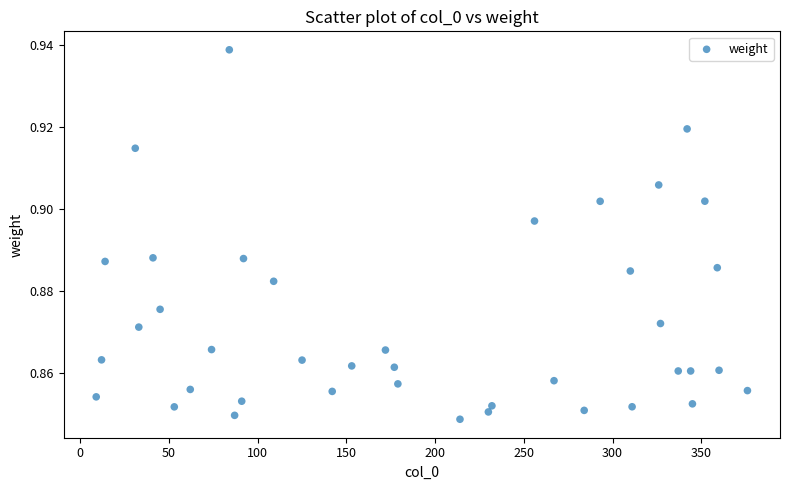

What is the range of X values (max minus min)?

367.0